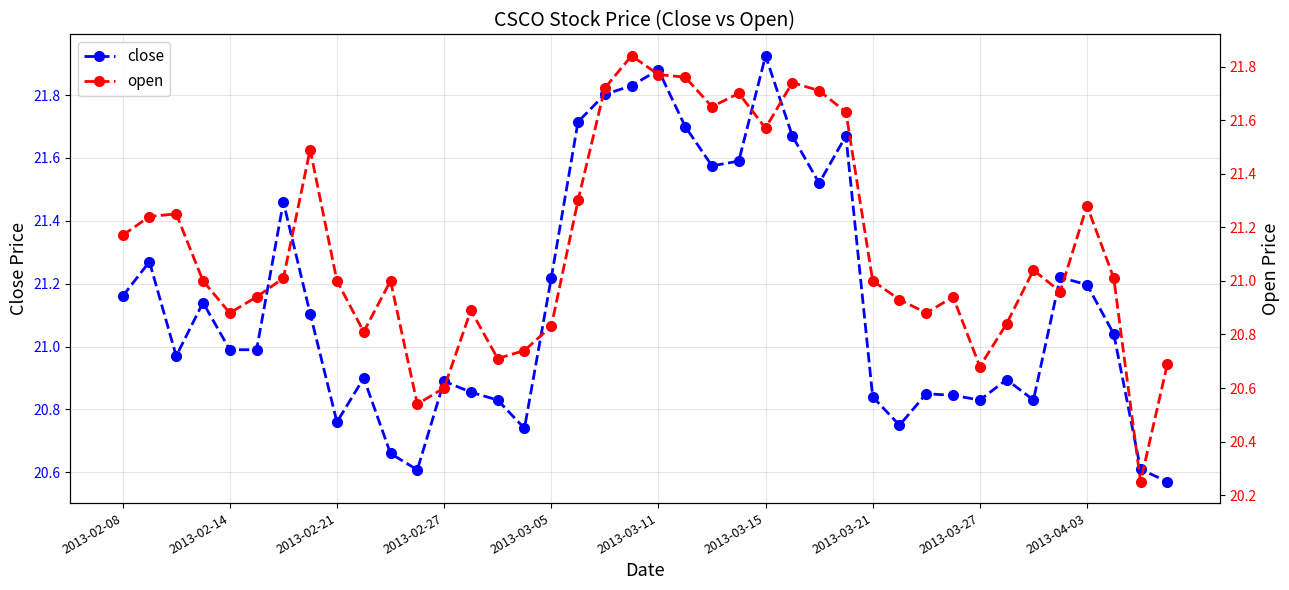

What are all the series names shown in the legend?

close, open